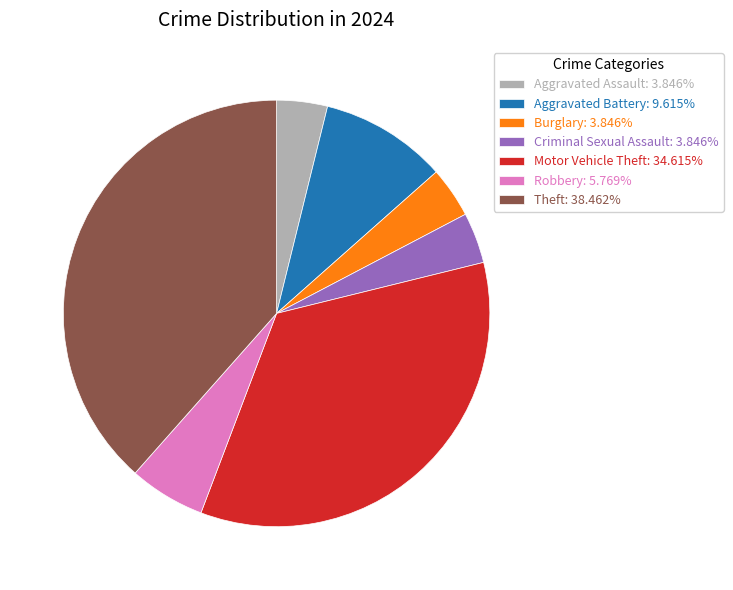

Approximately how many times larger is the value at Burglary: 3.846% compared to Robbery: 5.769%?

0.7